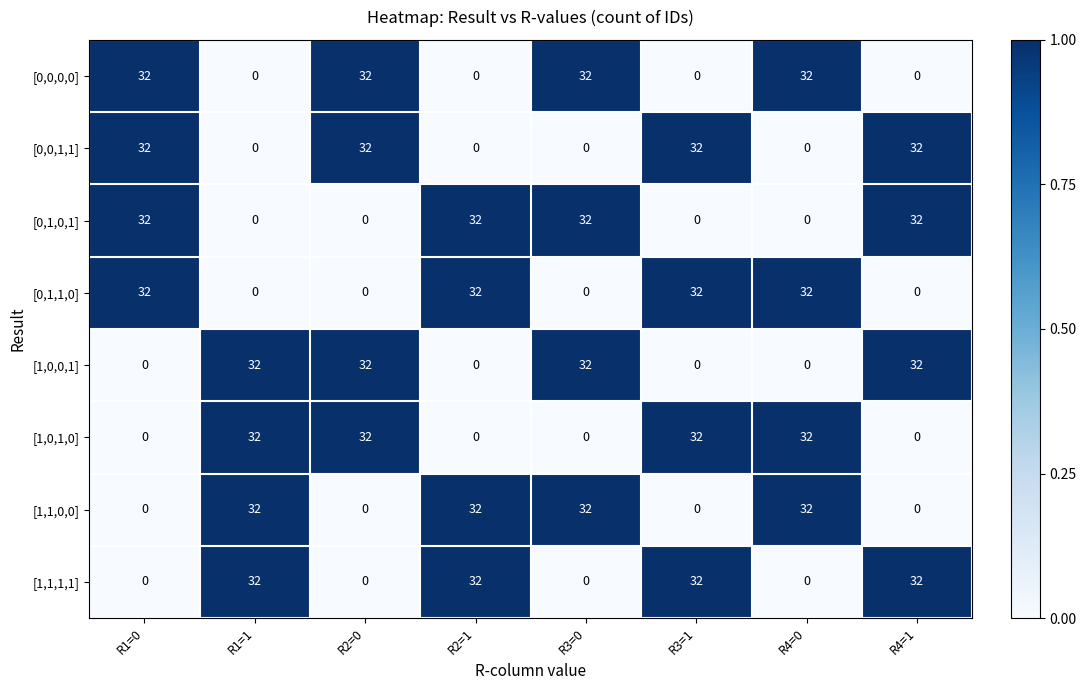

What is the total value across all series at R4=0?

128